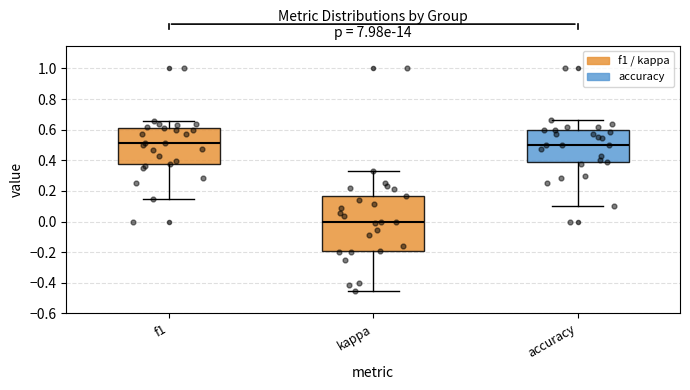

Which box is the tallest, from its lower edge to its upper edge?

kappa